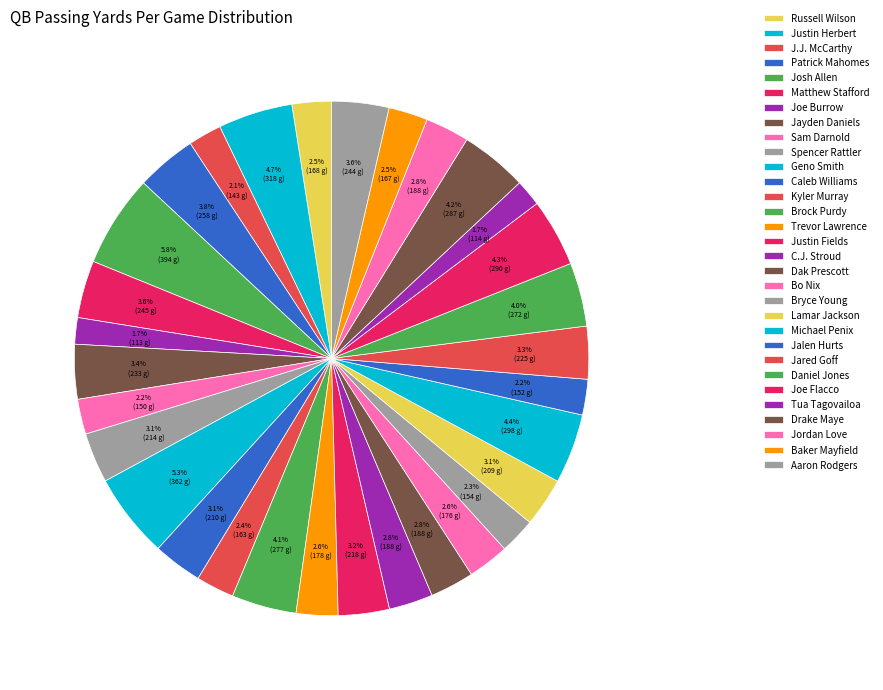

To the nearest percent, what is the difference between the largest and smallest slice percentages?

4%